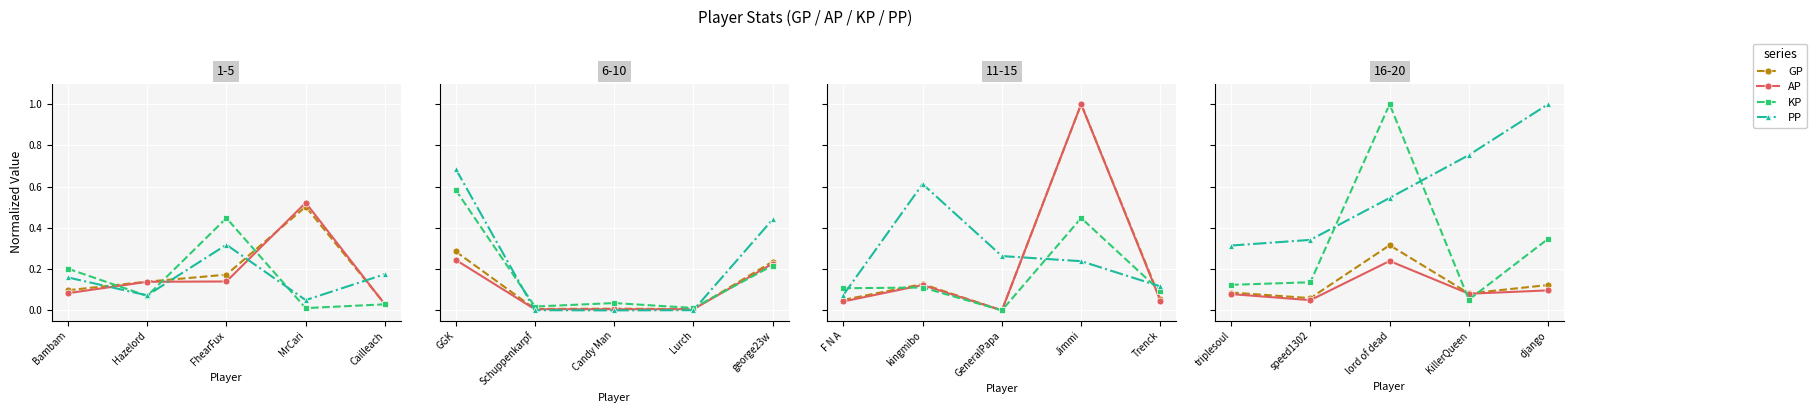

How many distinct data groups are displayed?

4